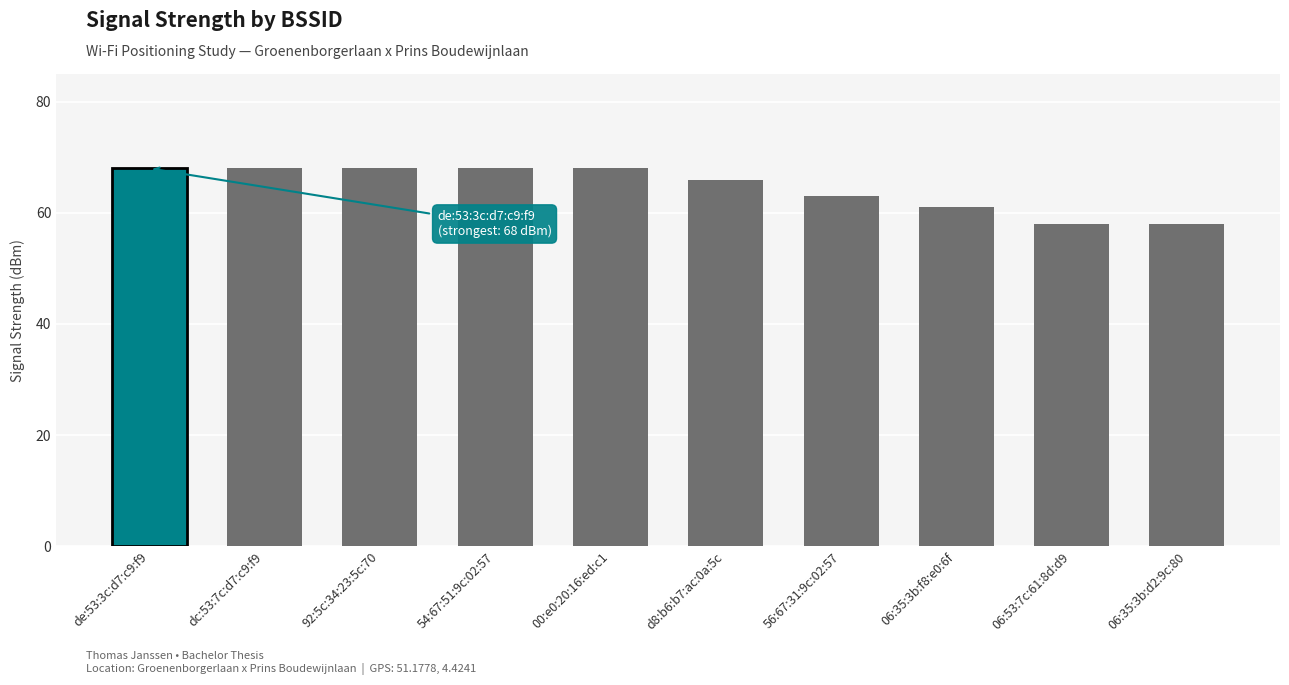

What is the smallest value displayed?

58